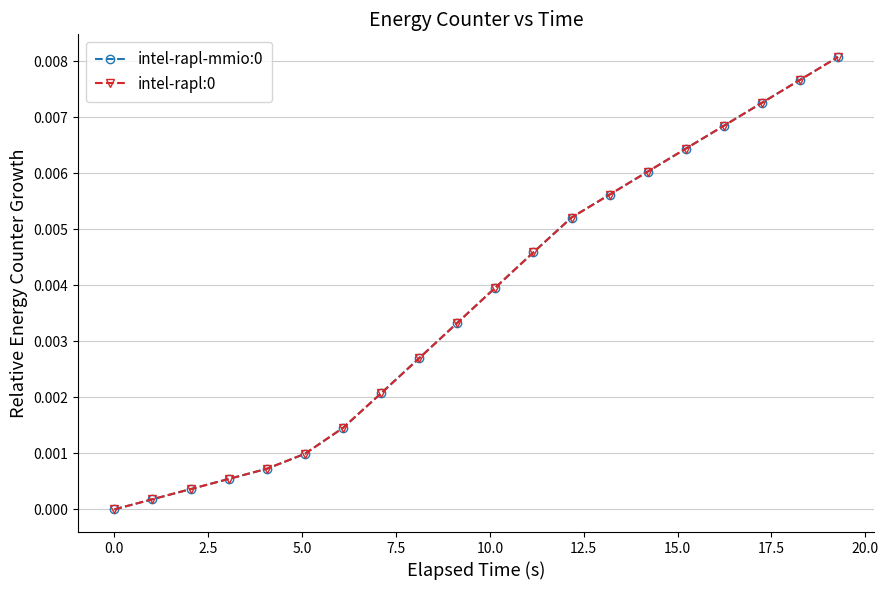

Count the number of categories in the chart.

20